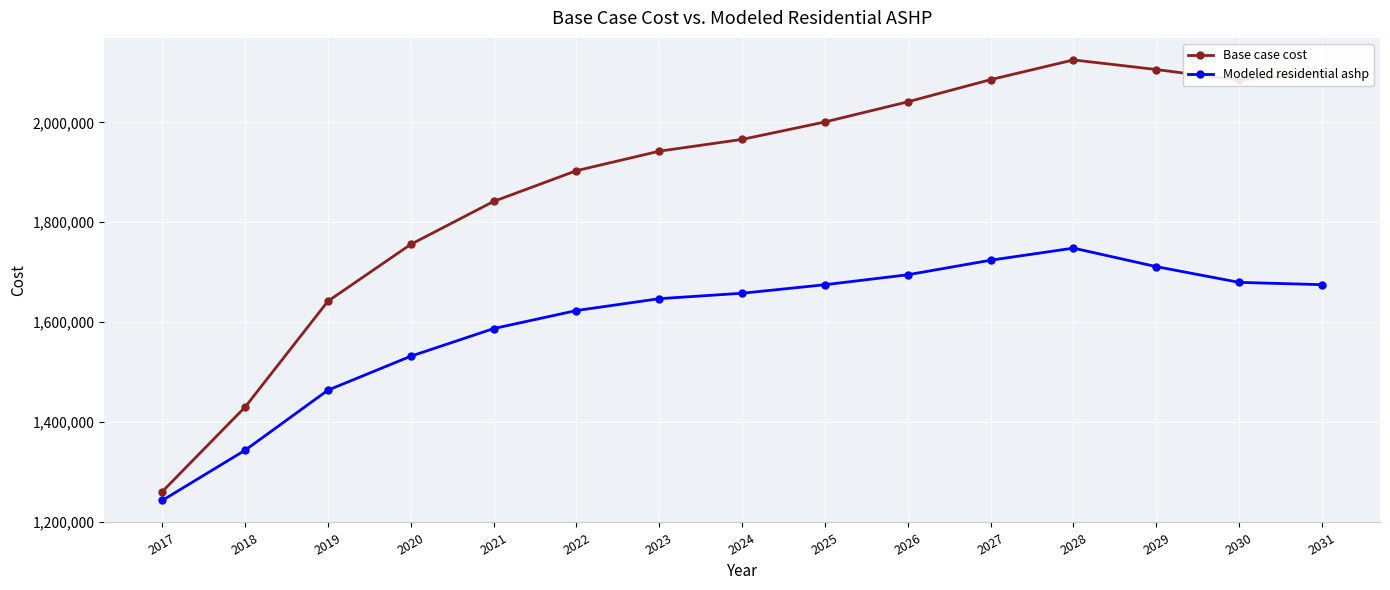

True or false: Modeled residential ashp has more than 2 points higher than both neighbors.

False